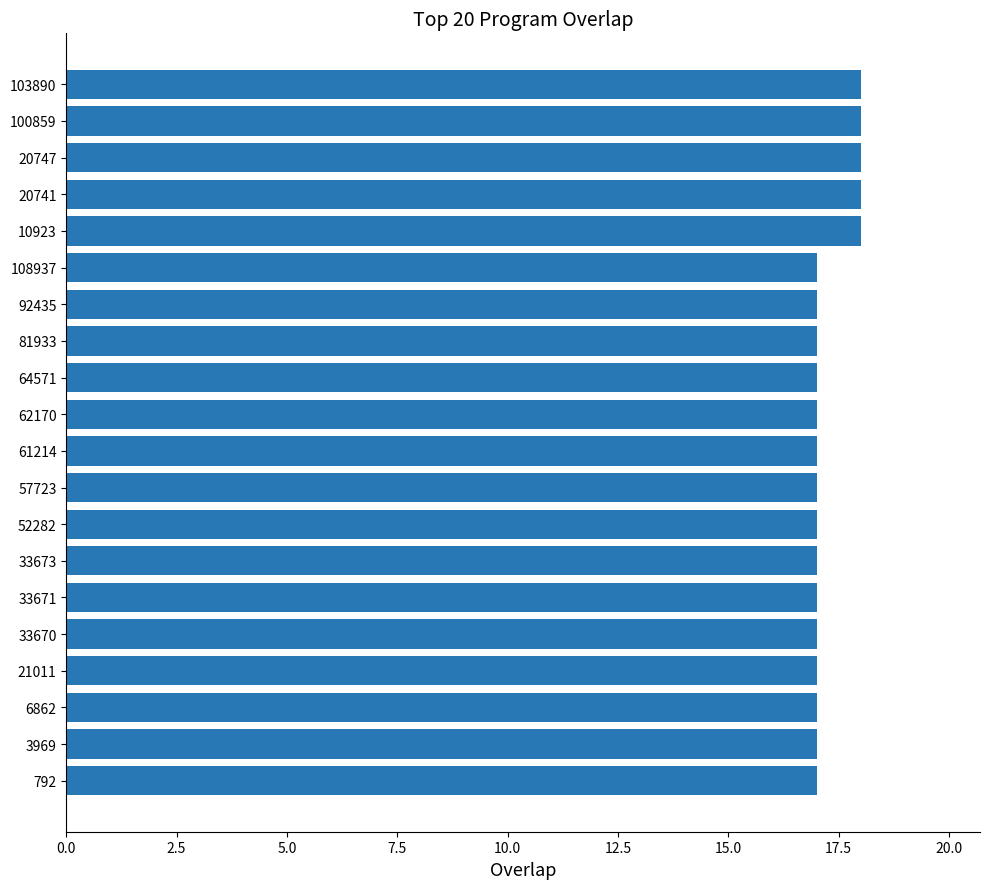

Approximately how many times larger is the value at 62170 compared to 81933?

1.0